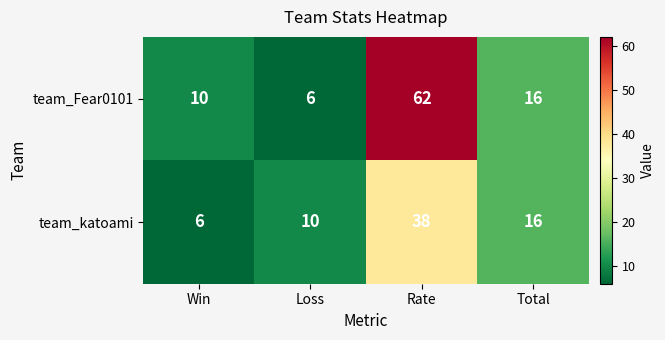

Rank the series at Rate from lowest to highest value.

team_katoami, team_Fear0101